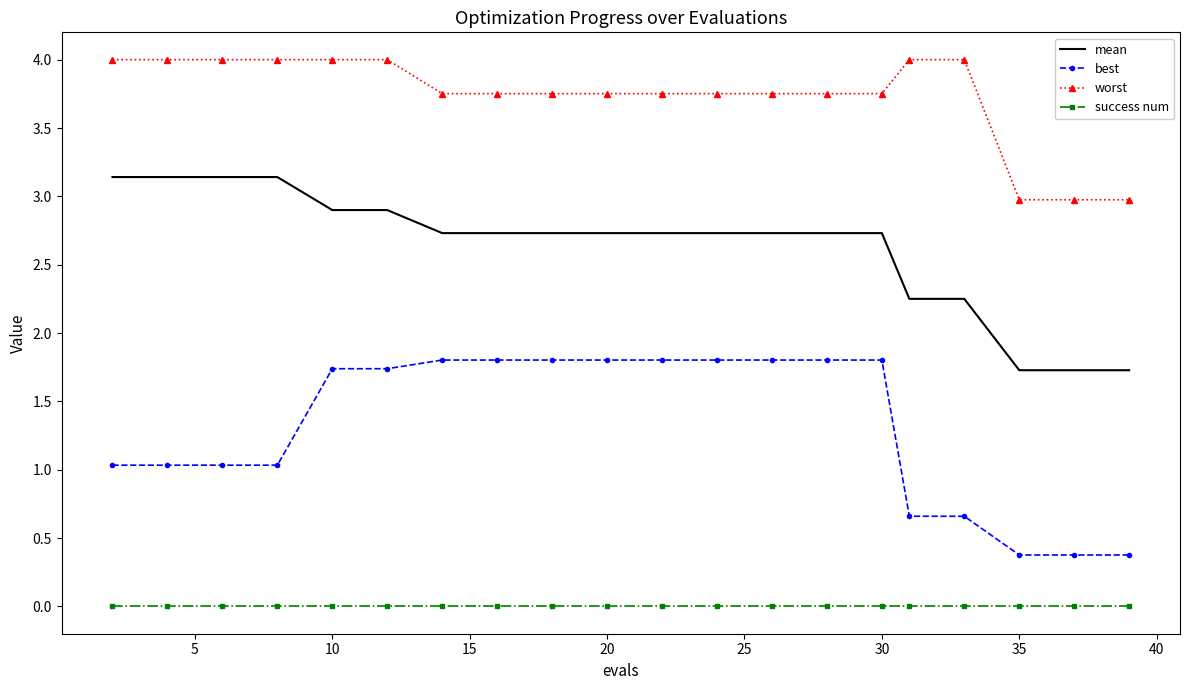

List the series in order of their overall mean, highest first.

worst, mean, best, success num